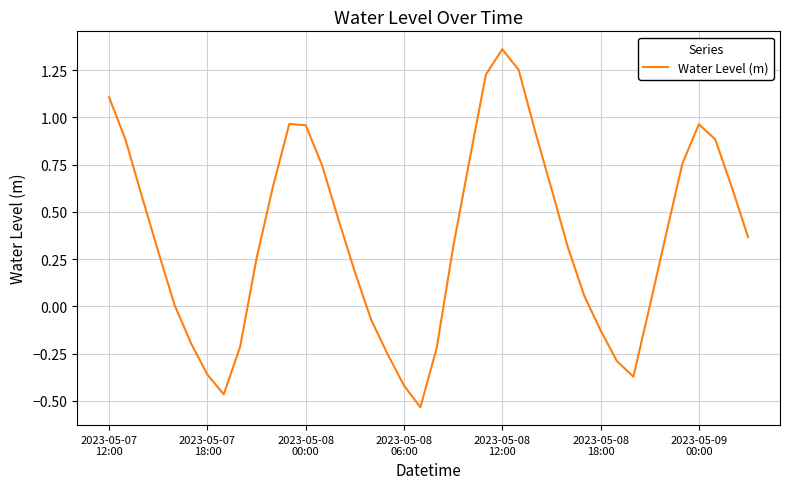

What is the difference between the maximum and minimum values?

1.9